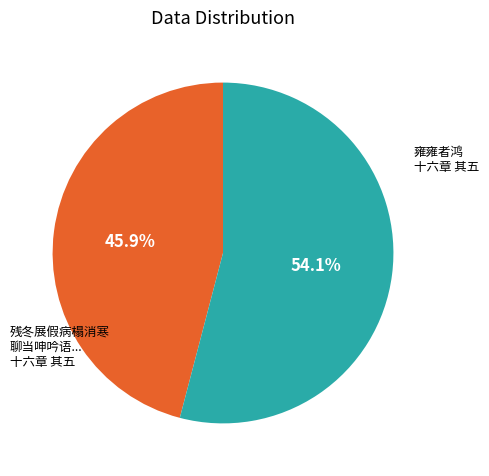

Is there a majority slice in this chart?

Yes